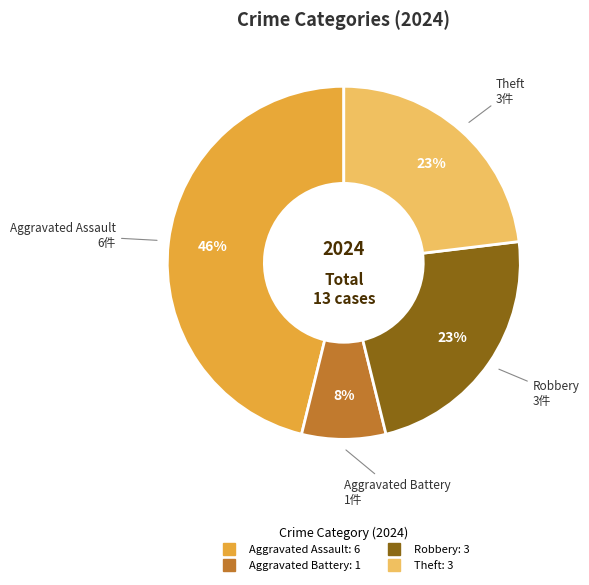

Is there a majority slice in this chart?

No